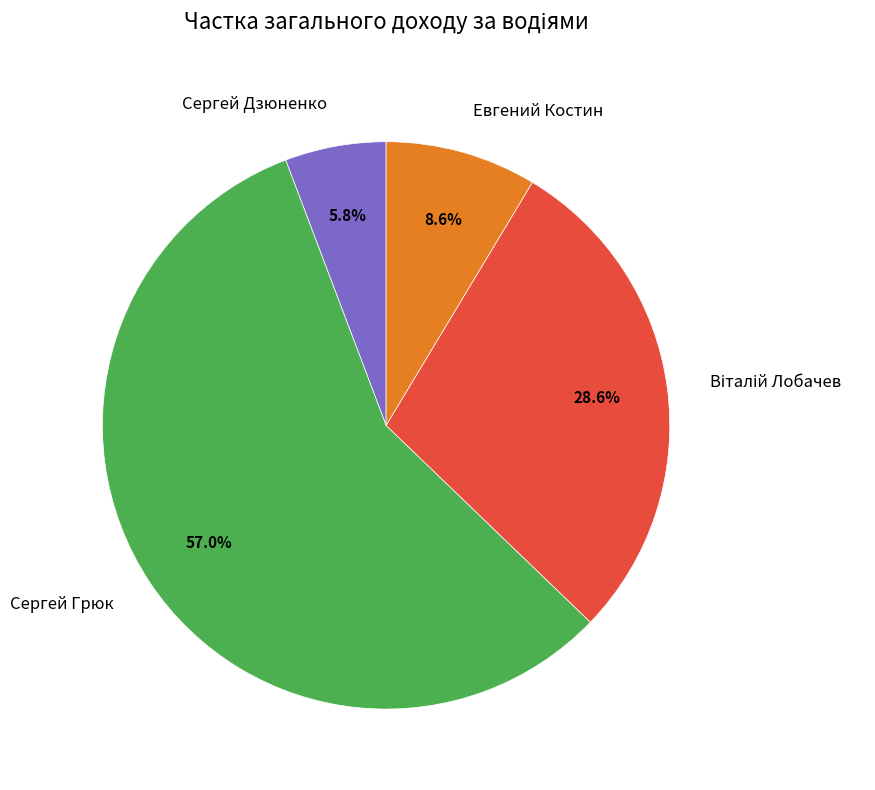

What portion of the pie excludes Сергей Дзюненко?

94.2%